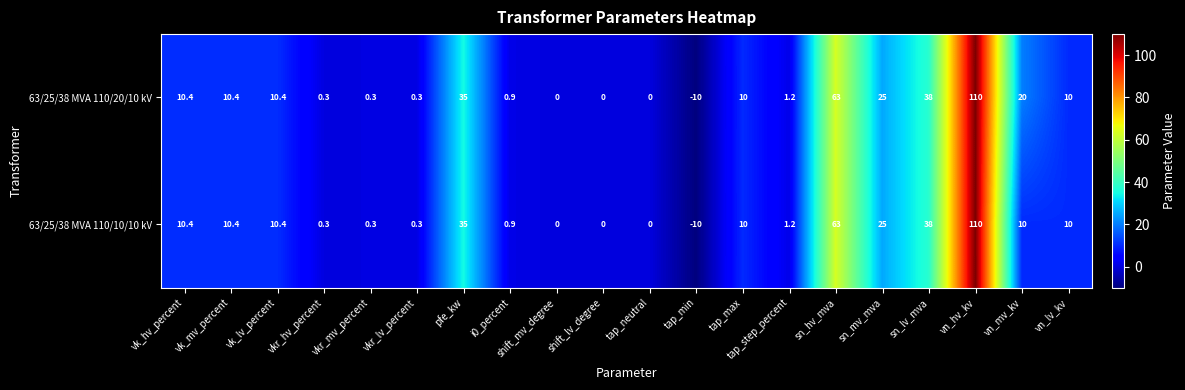

At which category does the chart reach its minimum across all series?

tap_min